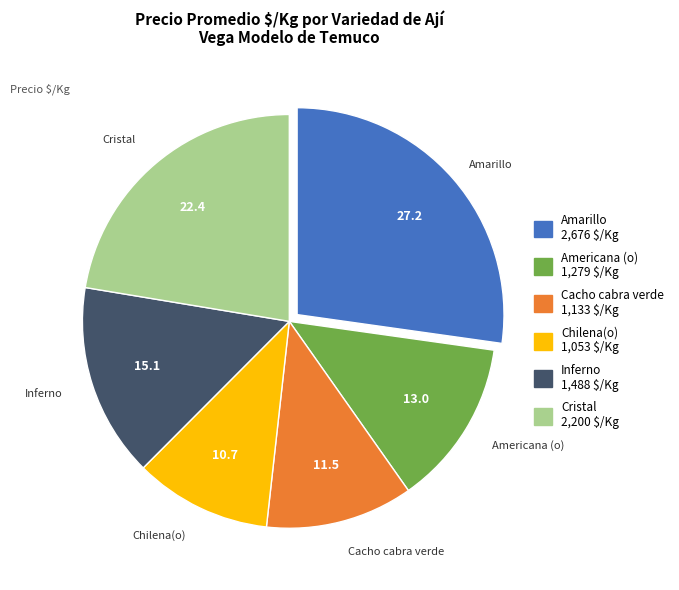

Does any single category account for the majority?

No